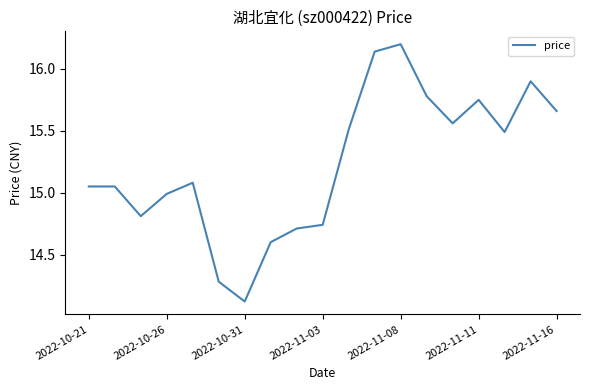

What is the smallest value displayed?

14.1